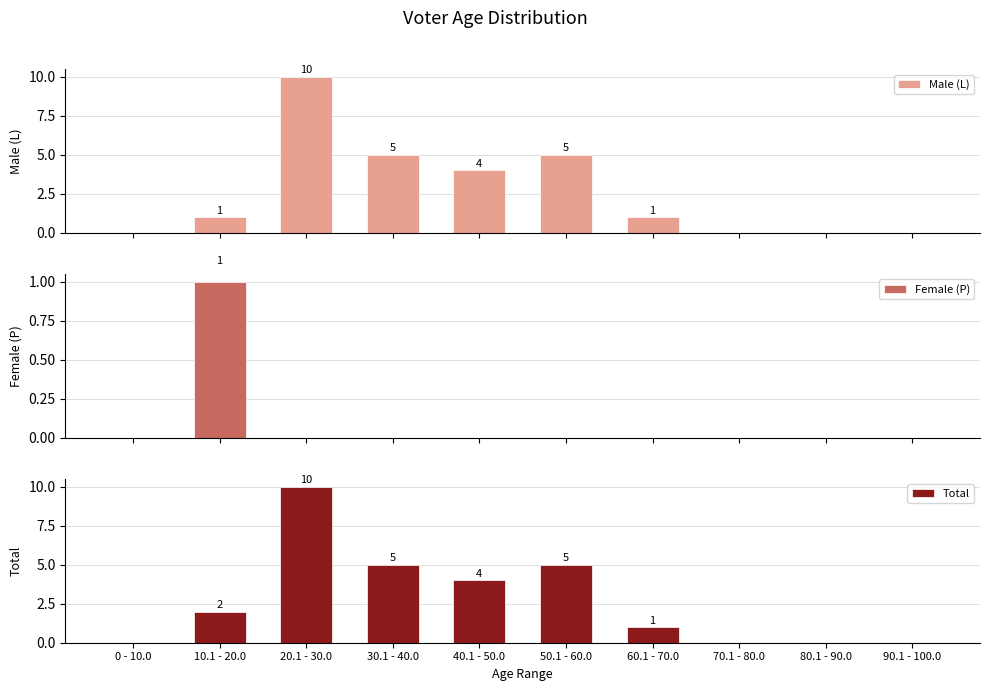

List the labels in order of Female (P) value, smallest first.

0 - 10.0, 20.1 - 30.0, 30.1 - 40.0, 40.1 - 50.0, 50.1 - 60.0, 60.1 - 70.0, 70.1 - 80.0, 80.1 - 90.0, 90.1 - 100.0, 10.1 - 20.0